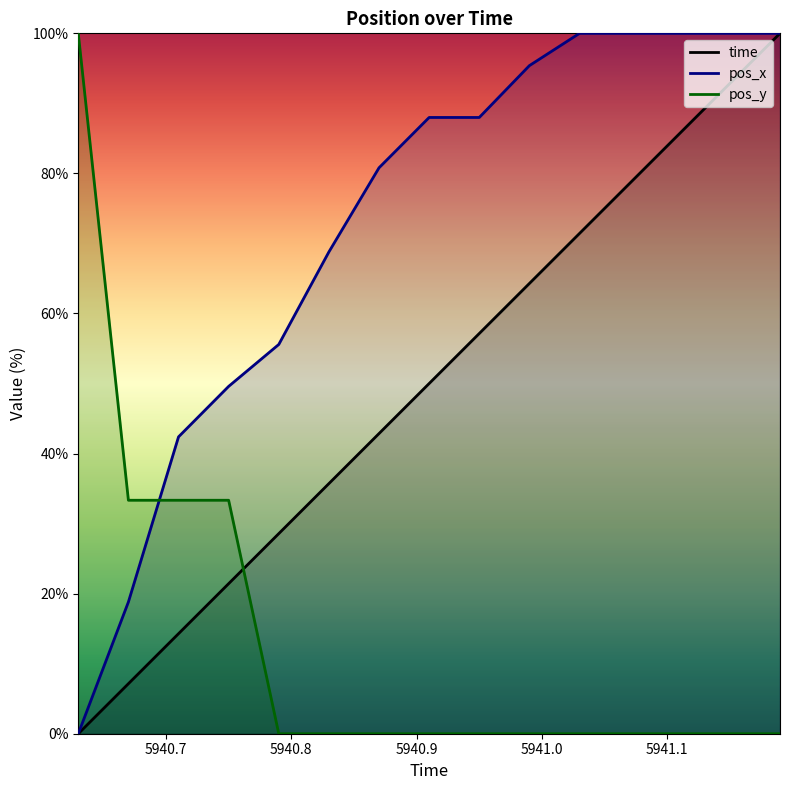

What is the difference between the maximum and second lowest values in the pos_y series?

100.0